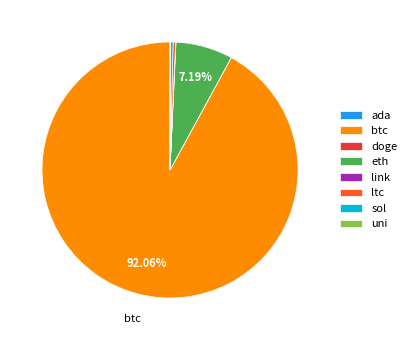

What is the largest slice in the pie chart?

btc